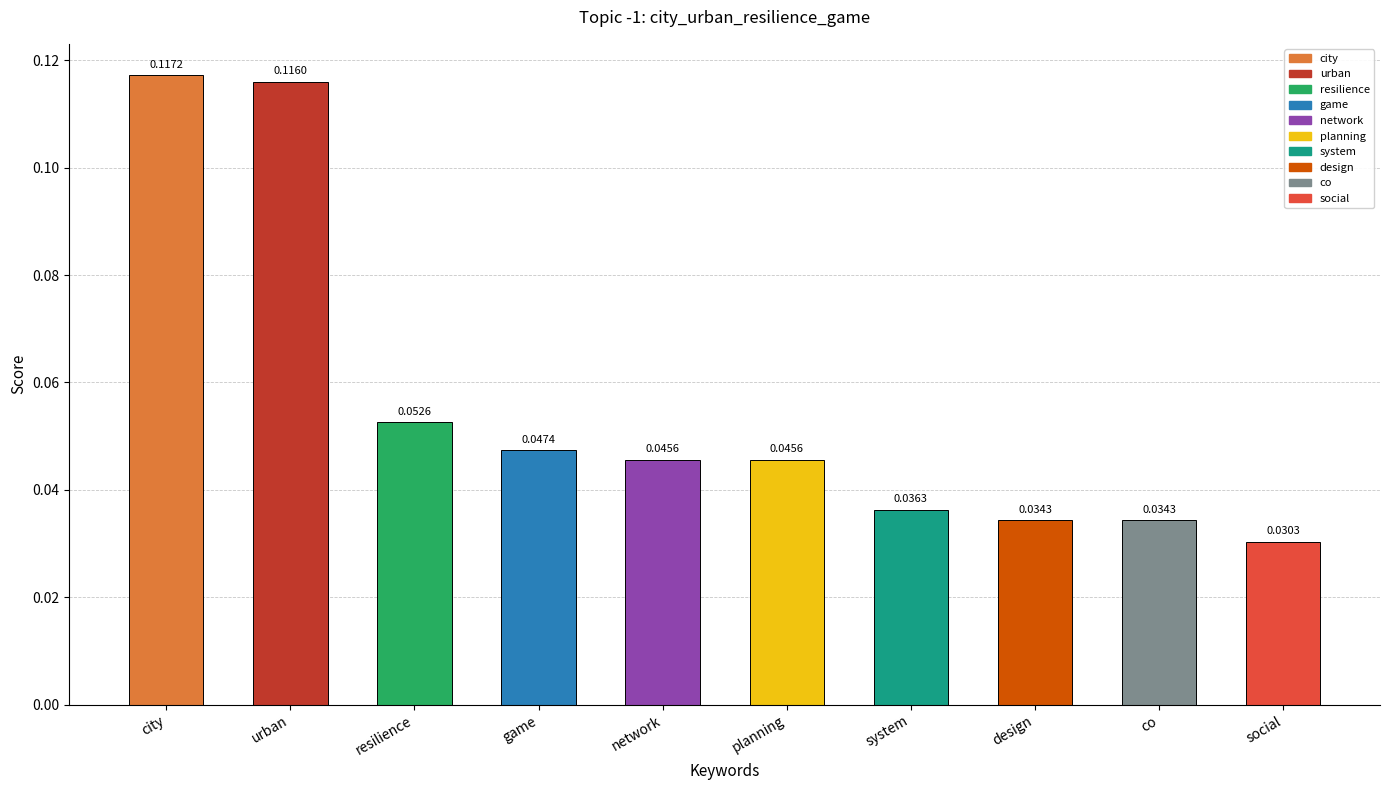

Between design and resilience, which is larger?

resilience